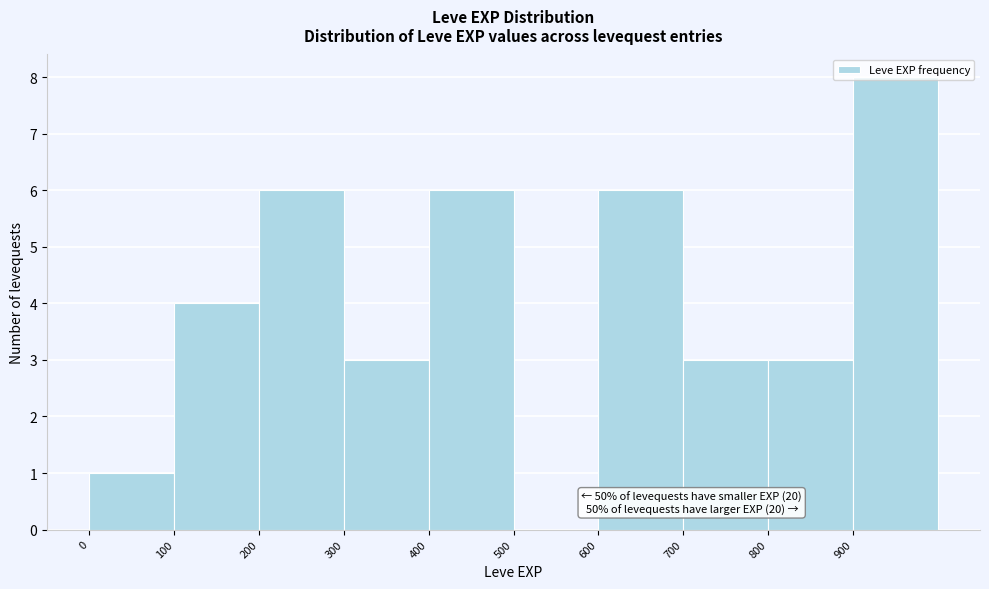

Which range on the x-axis has the tallest bar?

900 to 1000